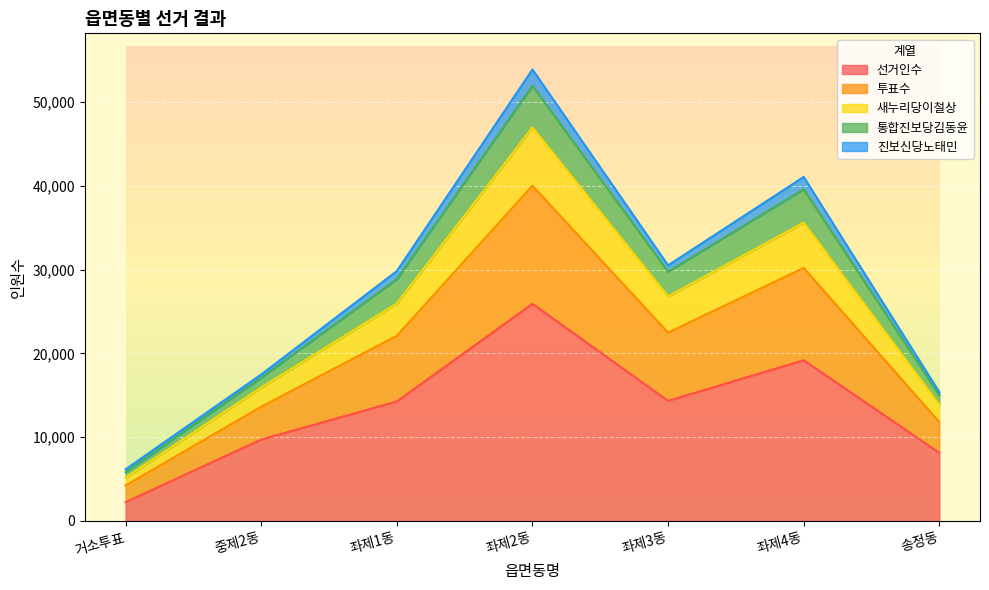

What is the label of the 4th point from the left?

좌제2동